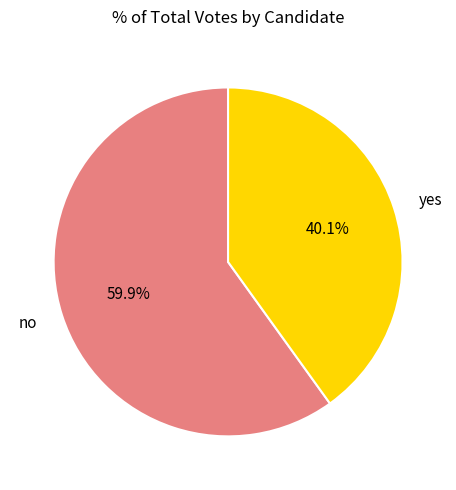

Is there a majority slice in this chart?

Yes